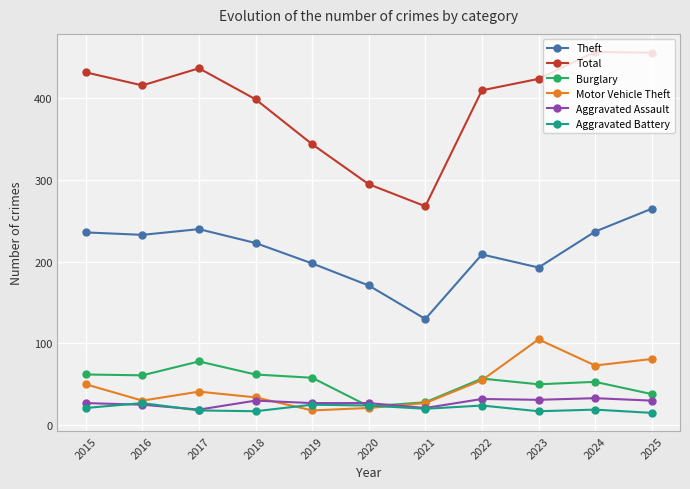

The Motor Vehicle Theft series shows 81 at 2025. True or false?

True